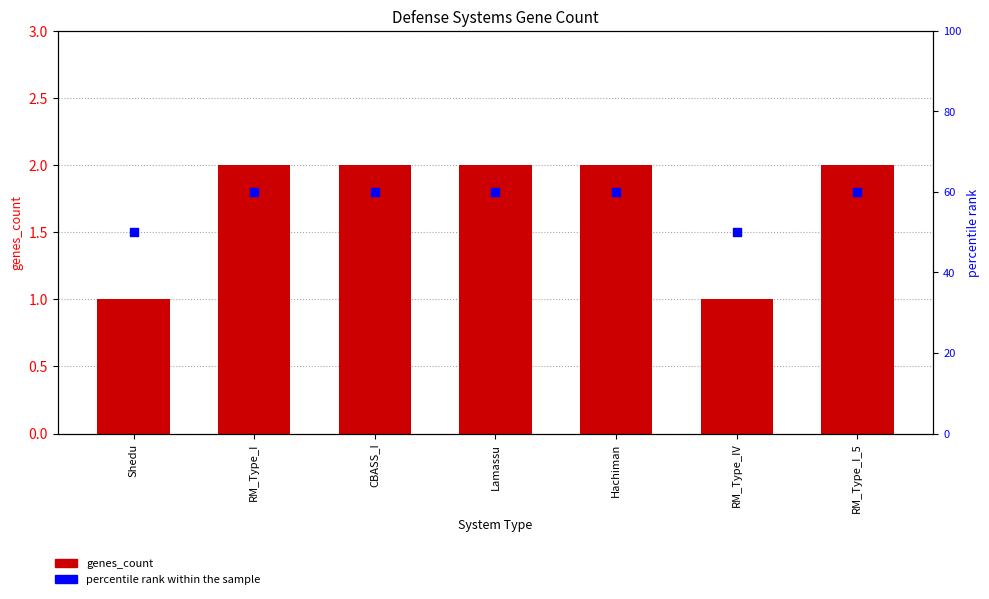

At which category is the sum across all series the highest?

RM_Type_I